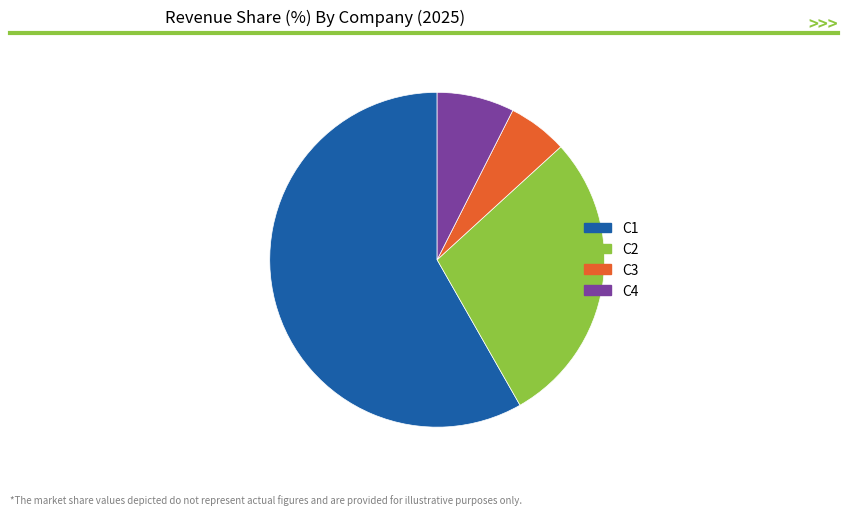

Which has a higher value, C3 or C4?

C4